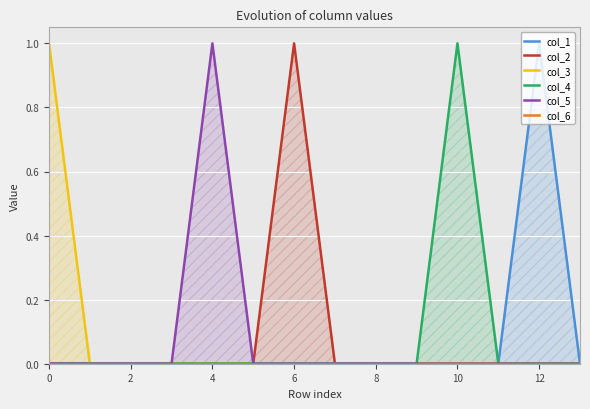

Which series has the widest spread of values?

col_1